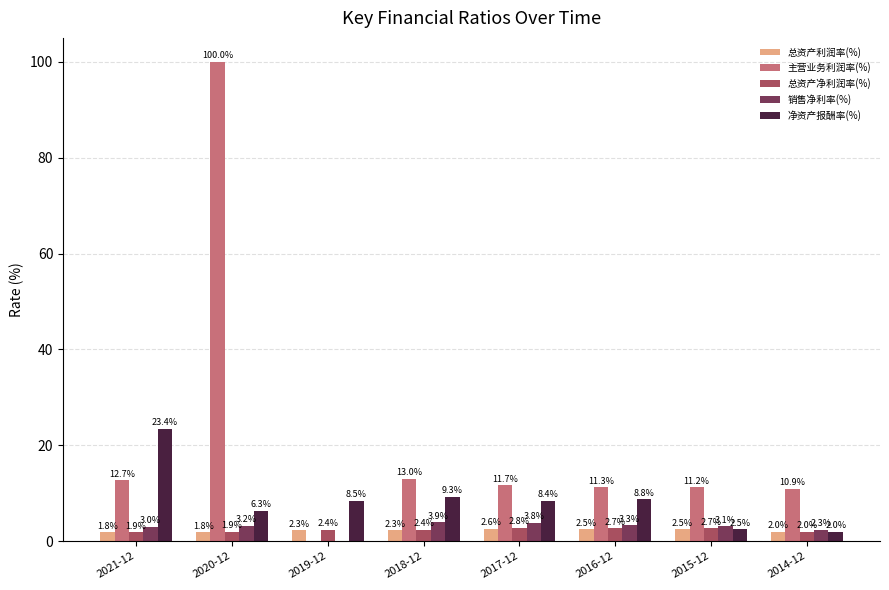

Which series has the widest spread of values?

主营业务利润率(%)